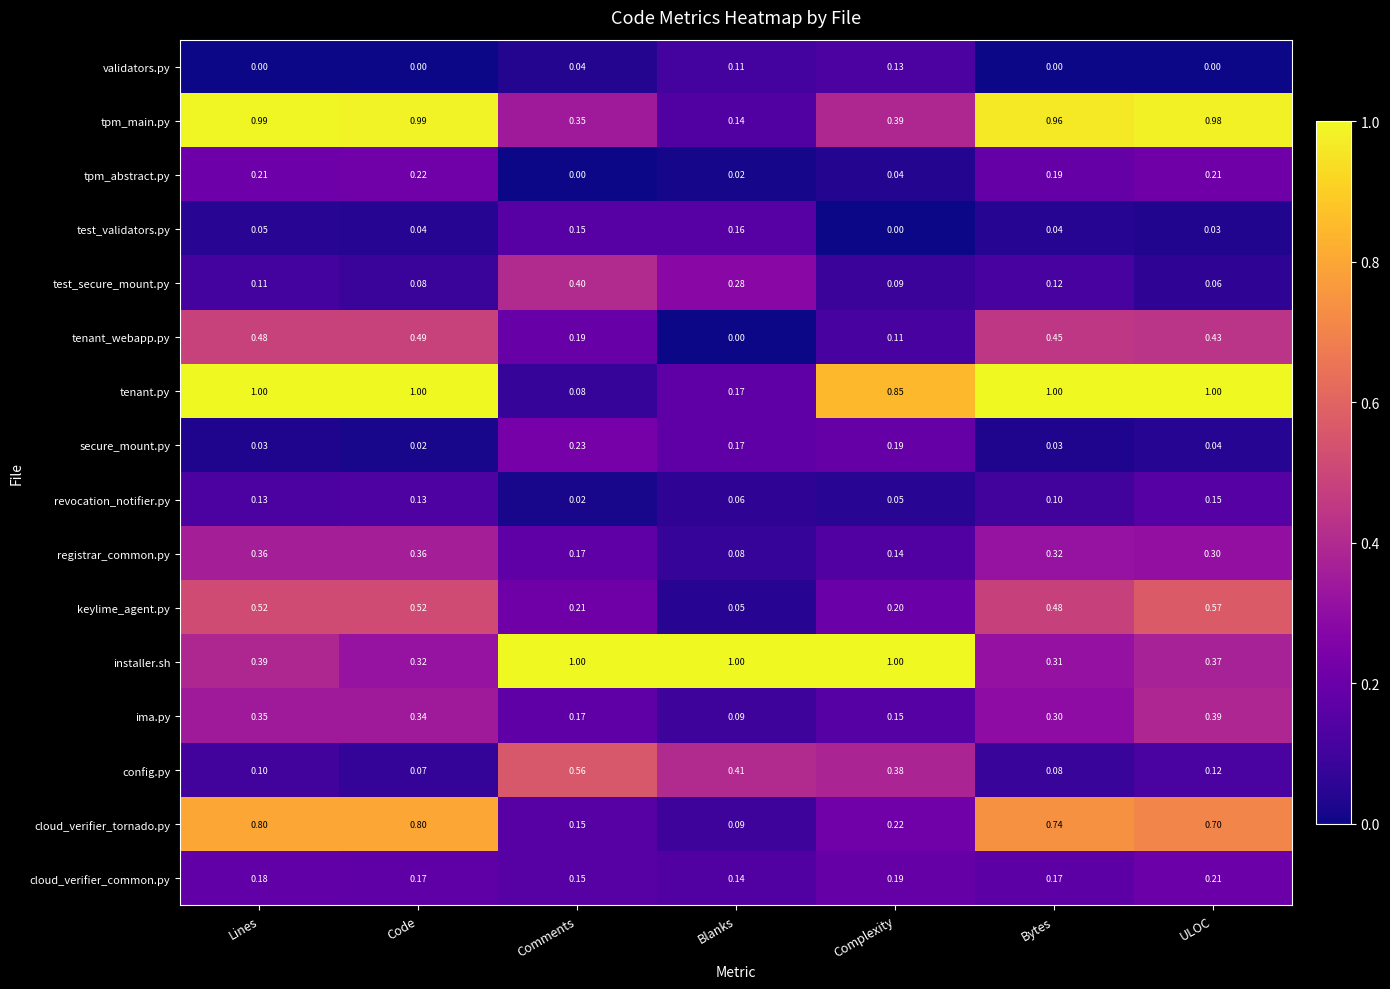

Where is cloud_verifier_tornado.py nearest to the value 0?

Blanks